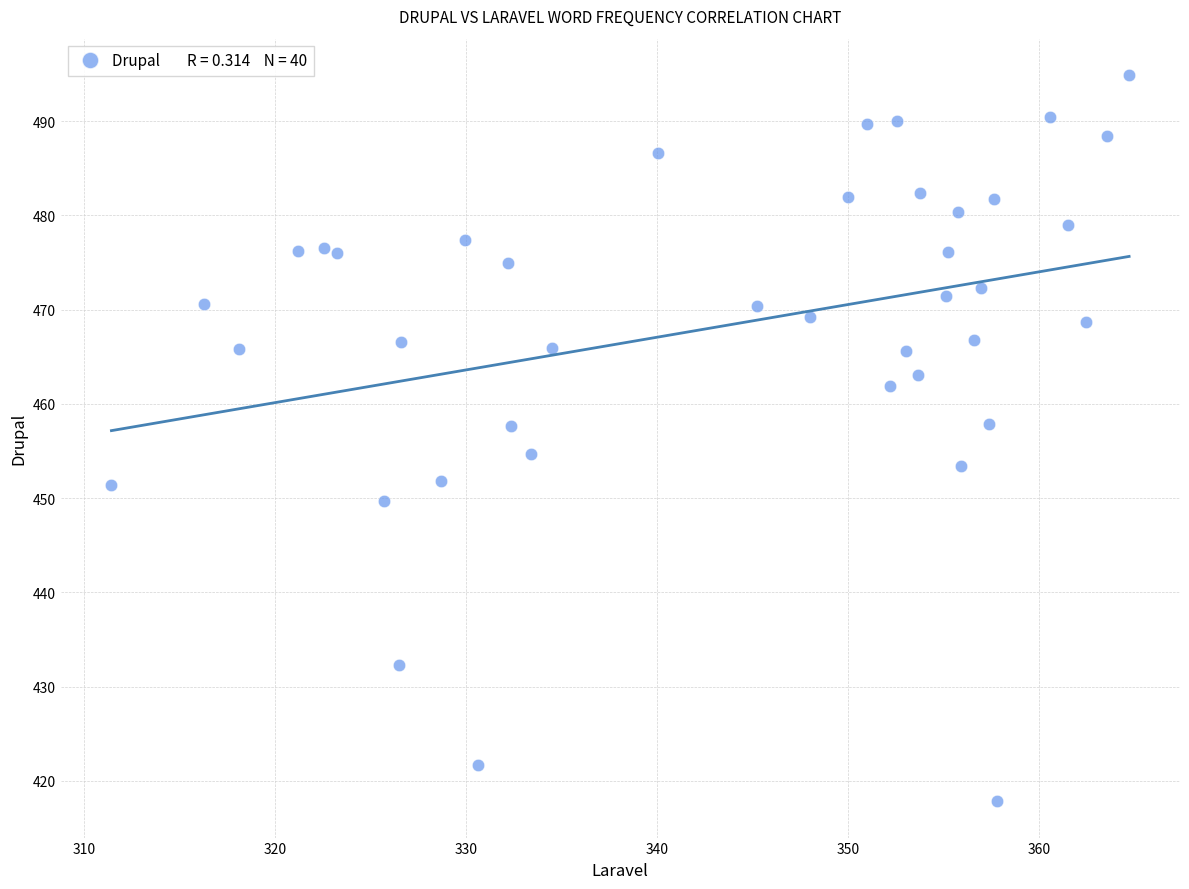

What is the range of X values (max minus min)?

53.3